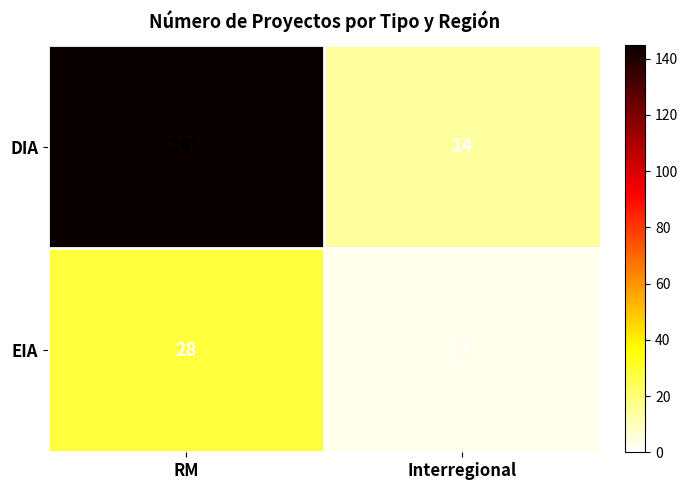

At RM, list the series in order from smallest to largest.

EIA, DIA